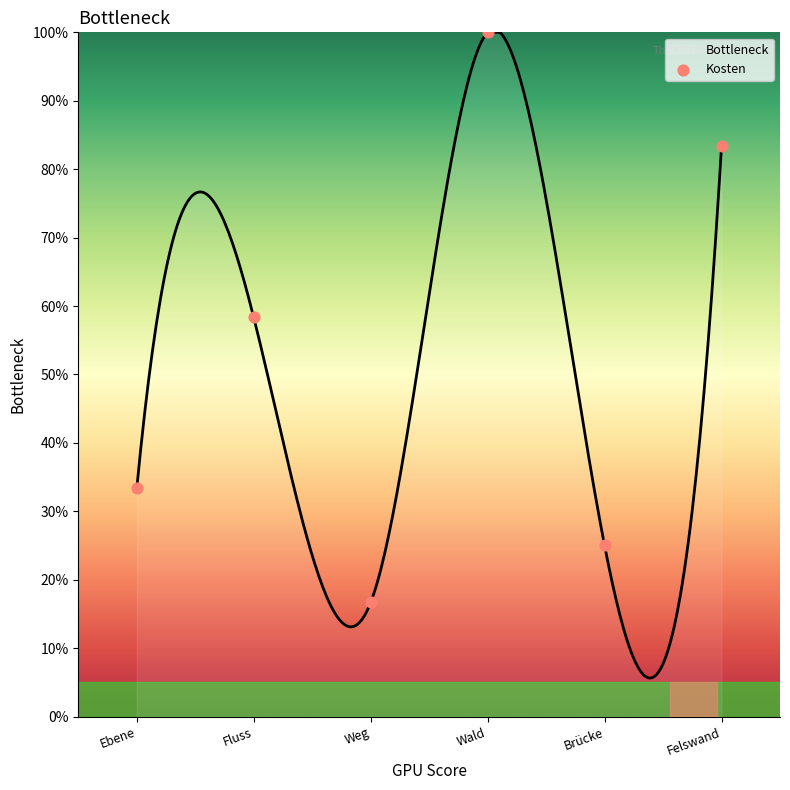

What is the change in value from Weg to Brücke?

+8.3